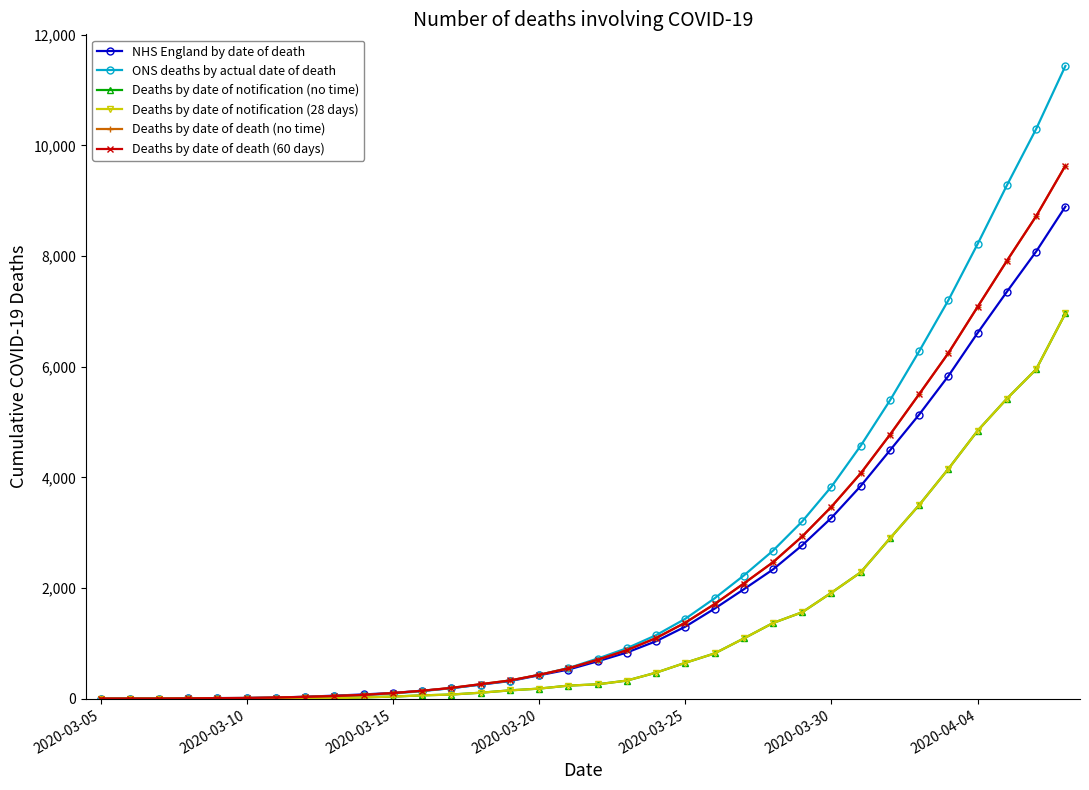

True or false: NHS England by date of death and Deaths by date of death (no time) intersect in this chart.

True